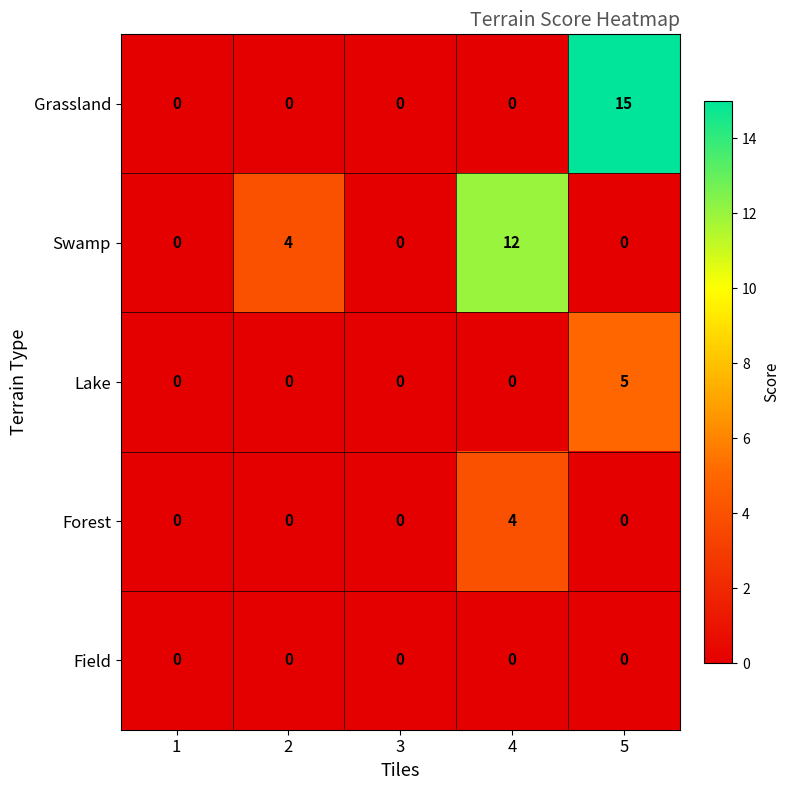

The Forest series shows 1 at 4. True or false?

False